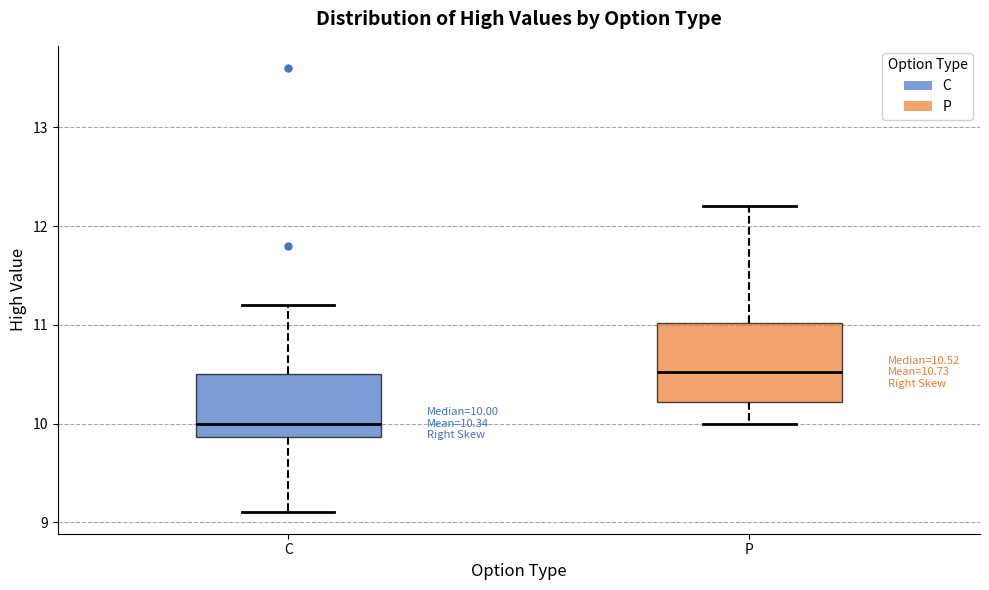

Which box is the tallest, from its lower edge to its upper edge?

P